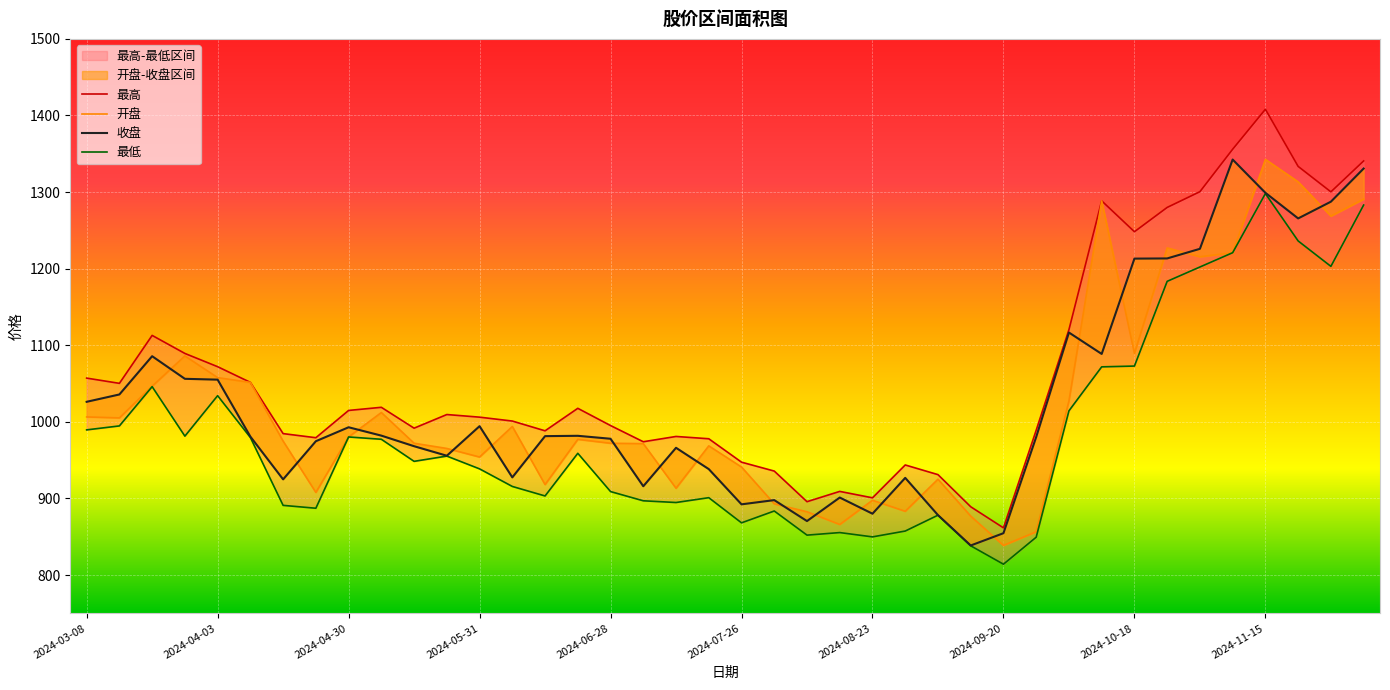

True or false: 最高 and 最低 intersect in this chart.

False